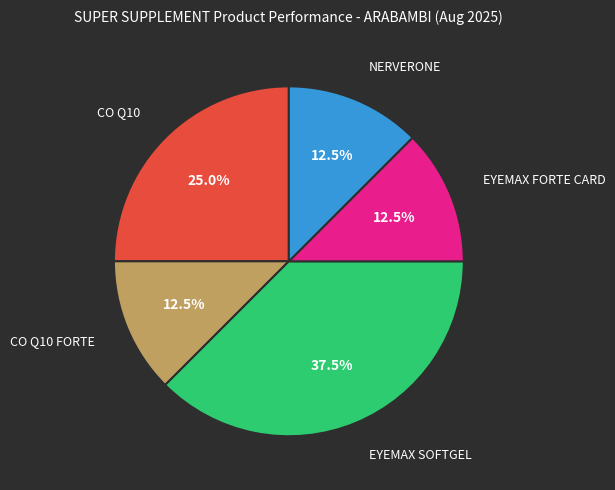

Does any single category account for the majority?

No